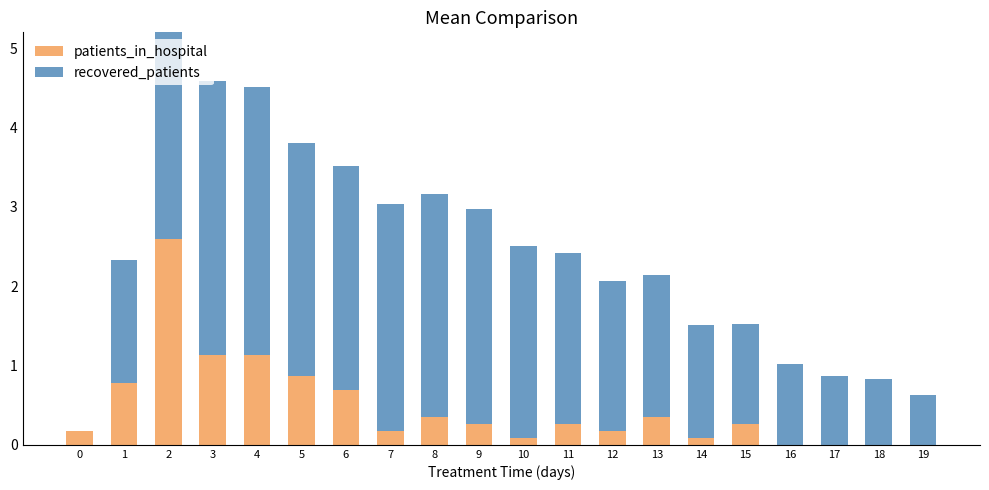

At which category is the sum across all series the highest?

2